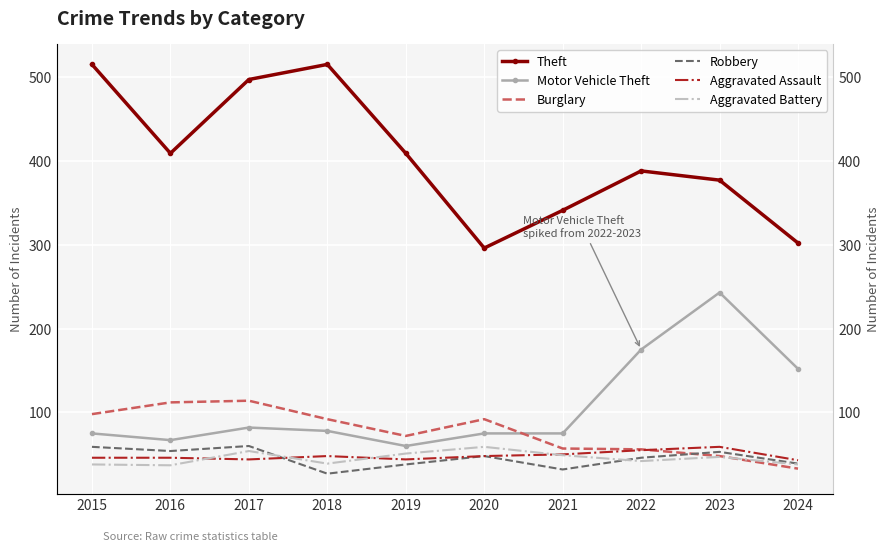

What is the sum of all Aggravated Battery values?

454